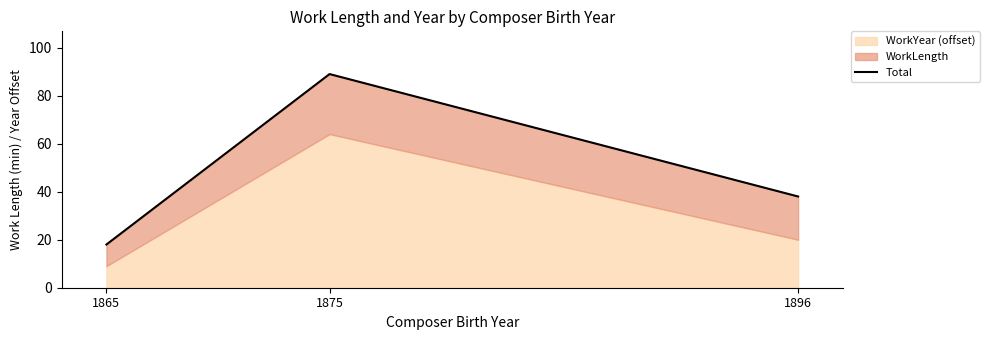

The chart shows a value of 30 at 1865. True or false?

False